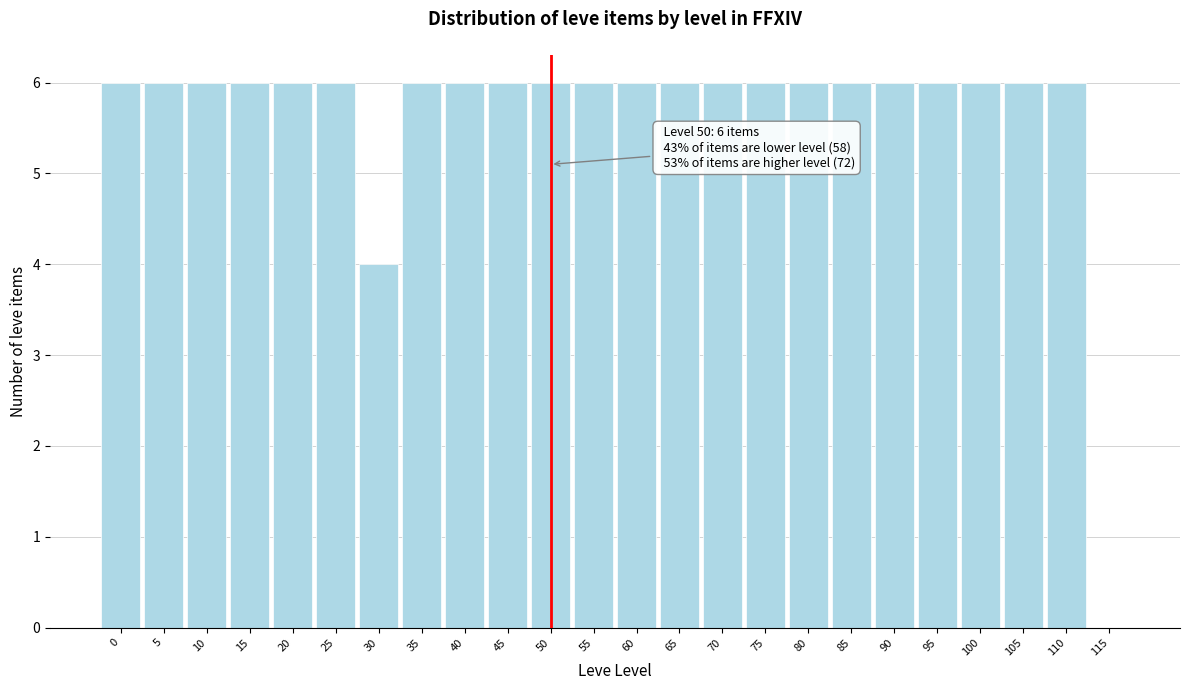

Reading right to left, transcribe all the data shown in this chart.

115=0	110=6	105=6	100=6	95=6	90=6	85=6	80=6	75=6	70=6	65=6	60=6	55=6	50=6	45=6	40=6	35=6	30=4	25=6	20=6	15=6	10=6	5=6	0=6